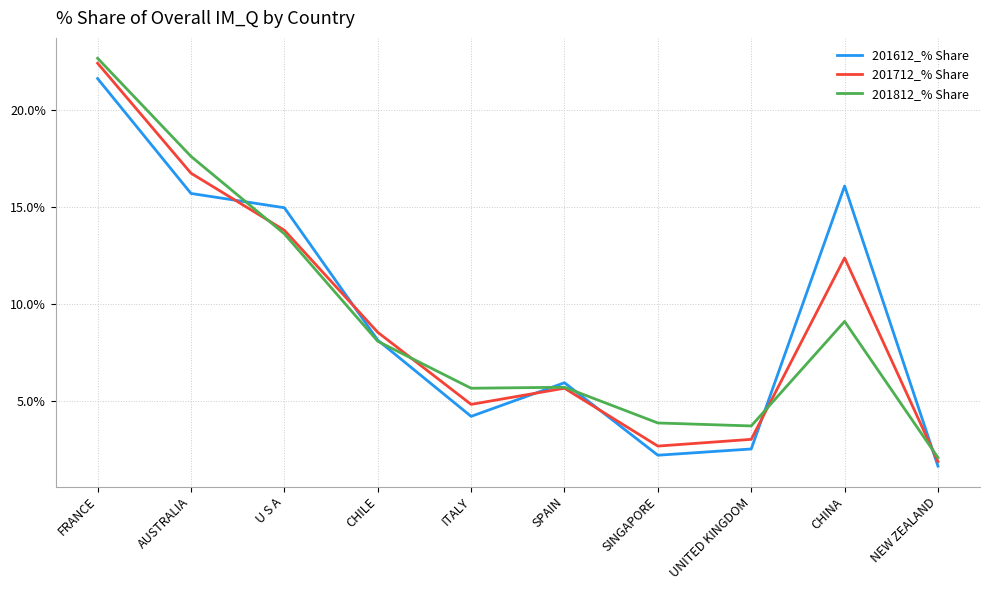

Which label corresponds to the smallest value in the chart?

NEW ZEALAND